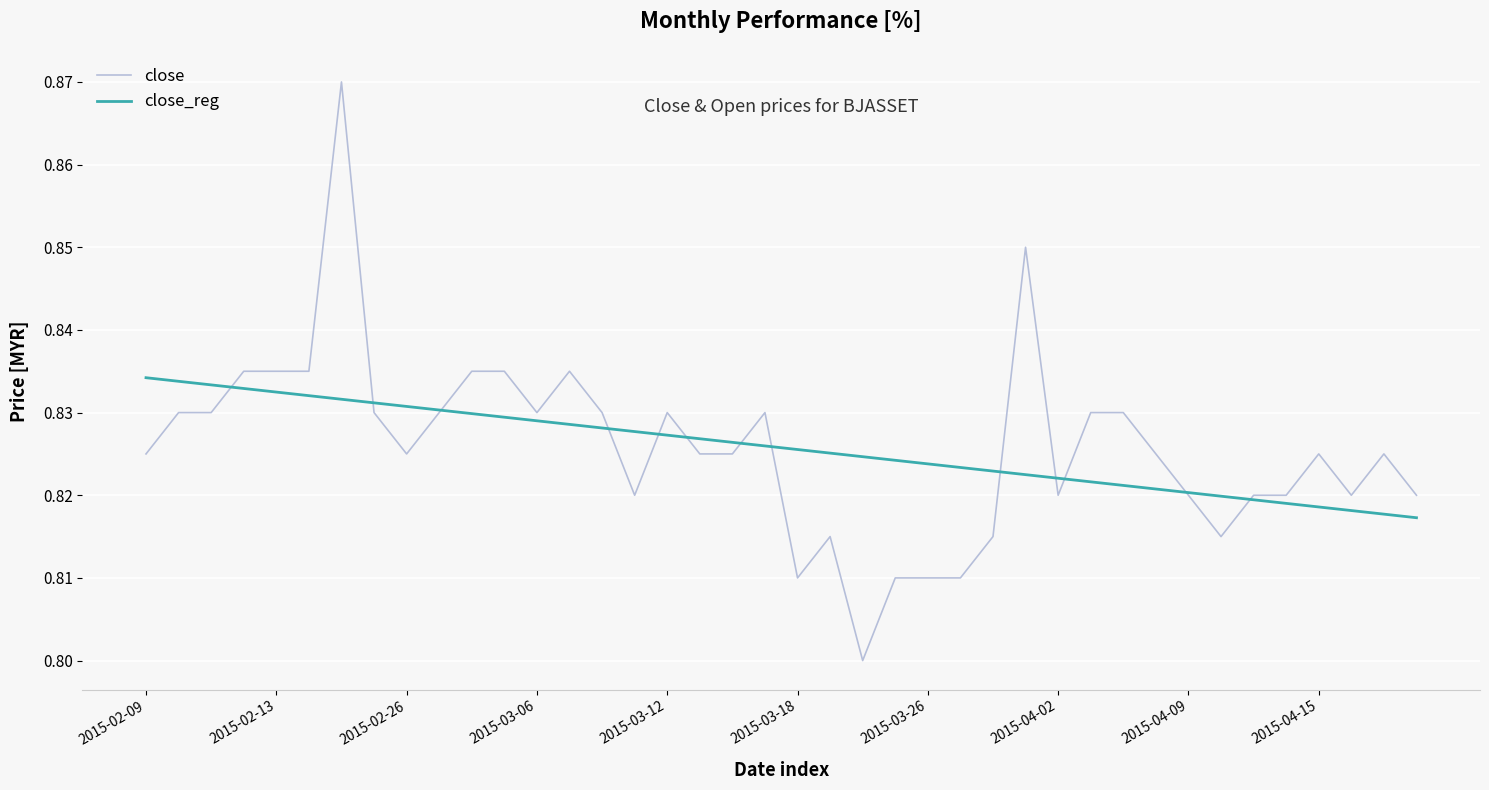

Rank the series by their maximum value, from lowest to highest.

close_reg, close